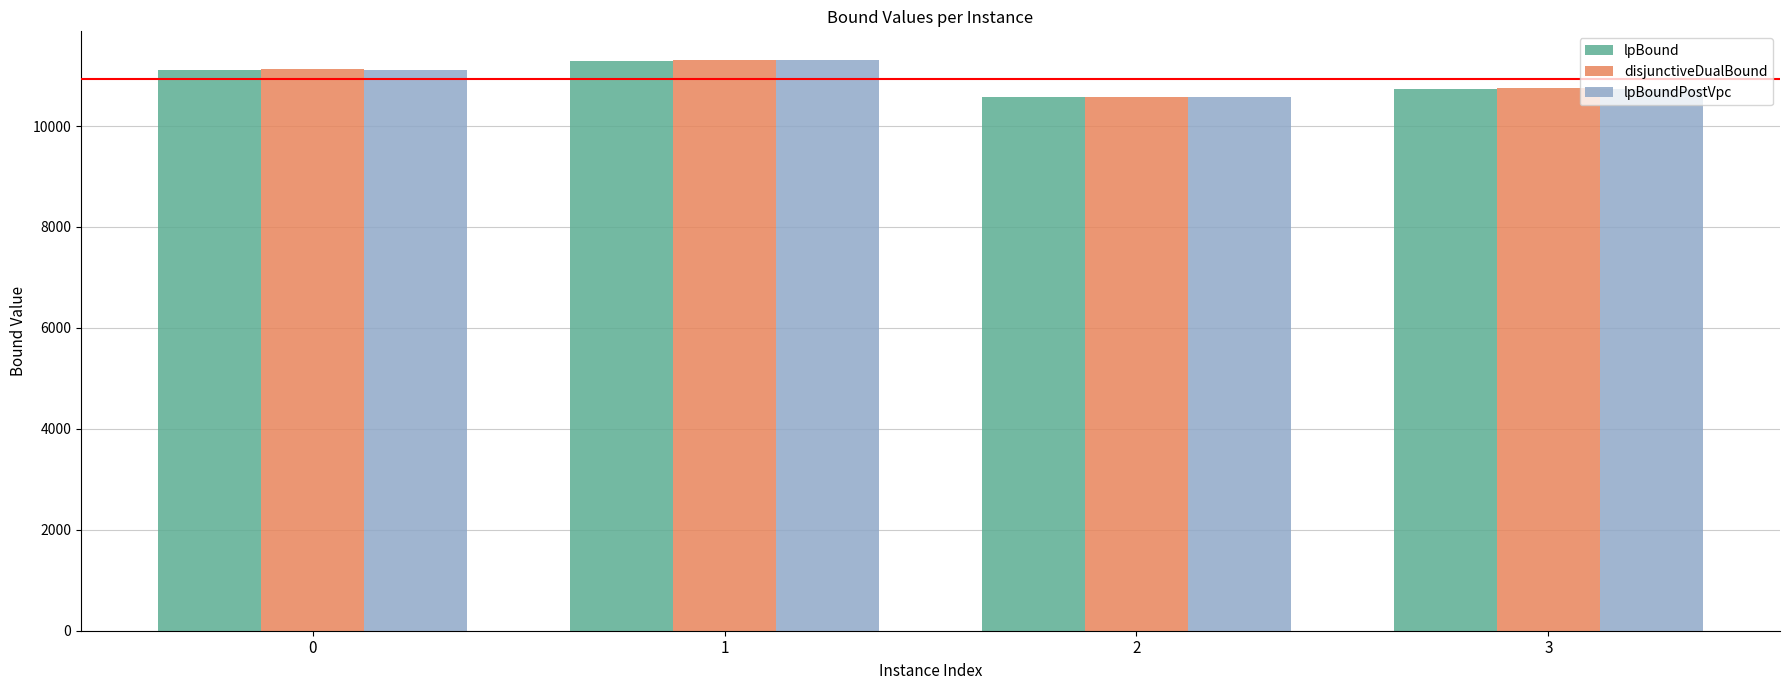

The value of lpBoundPostVpc at 0 is 2713.8. True or false?

False